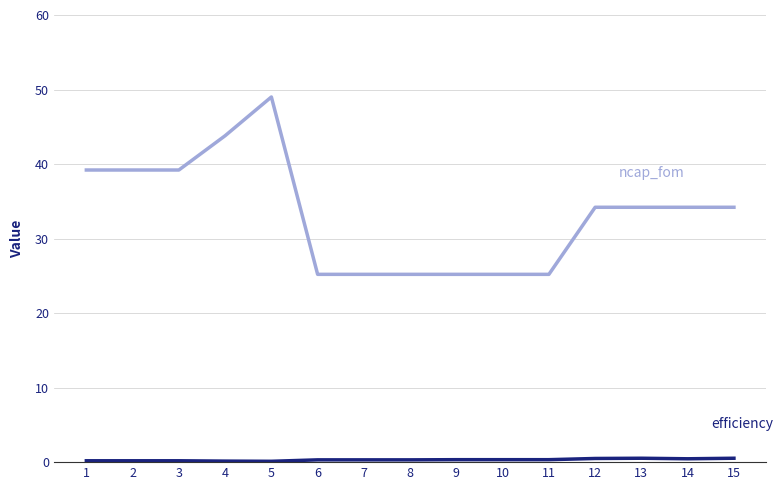

At which category is the sum across all series the highest?

5